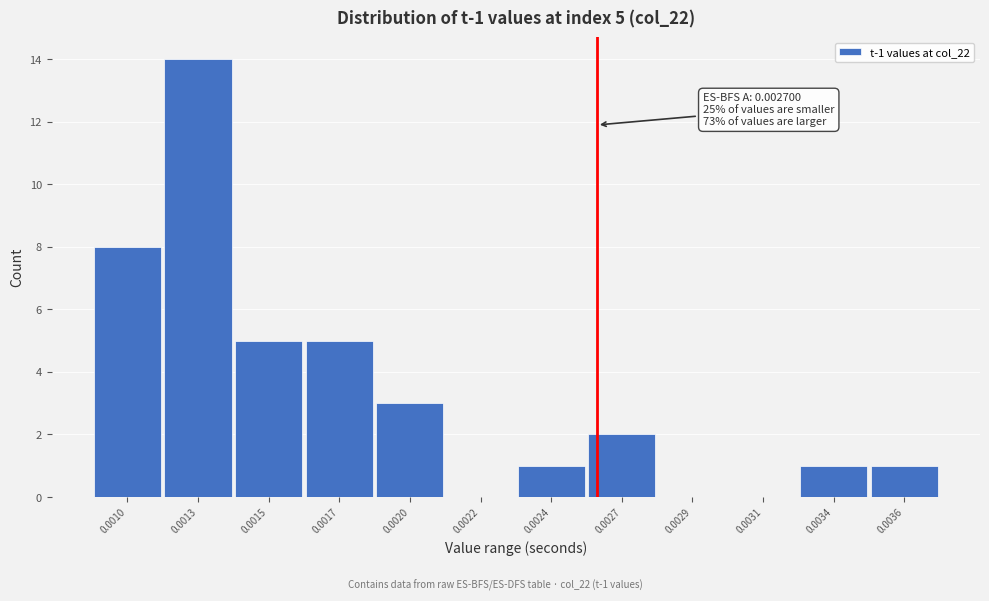

Reading right to left, transcribe all the data shown in this chart.

0.0036=1	0.0034=1	0.0031=0	0.0029=0	0.0027=2	0.0024=1	0.0022=0	0.0020=3	0.0017=5	0.0015=5	0.0013=14	0.0010=8